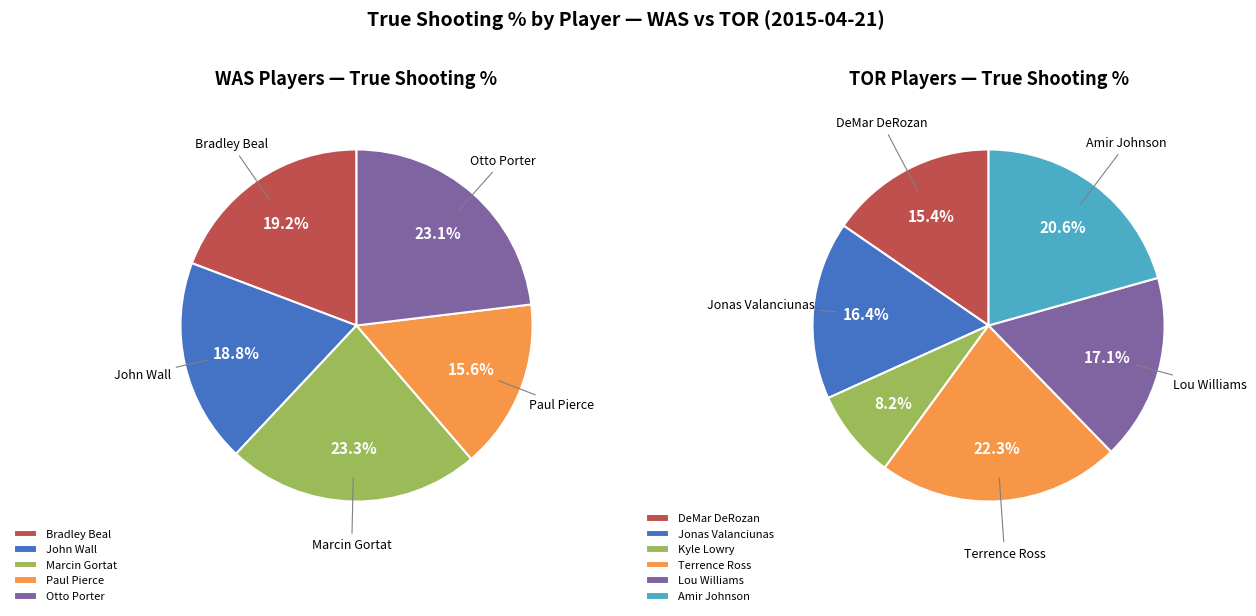

Does any single category account for the majority?

No